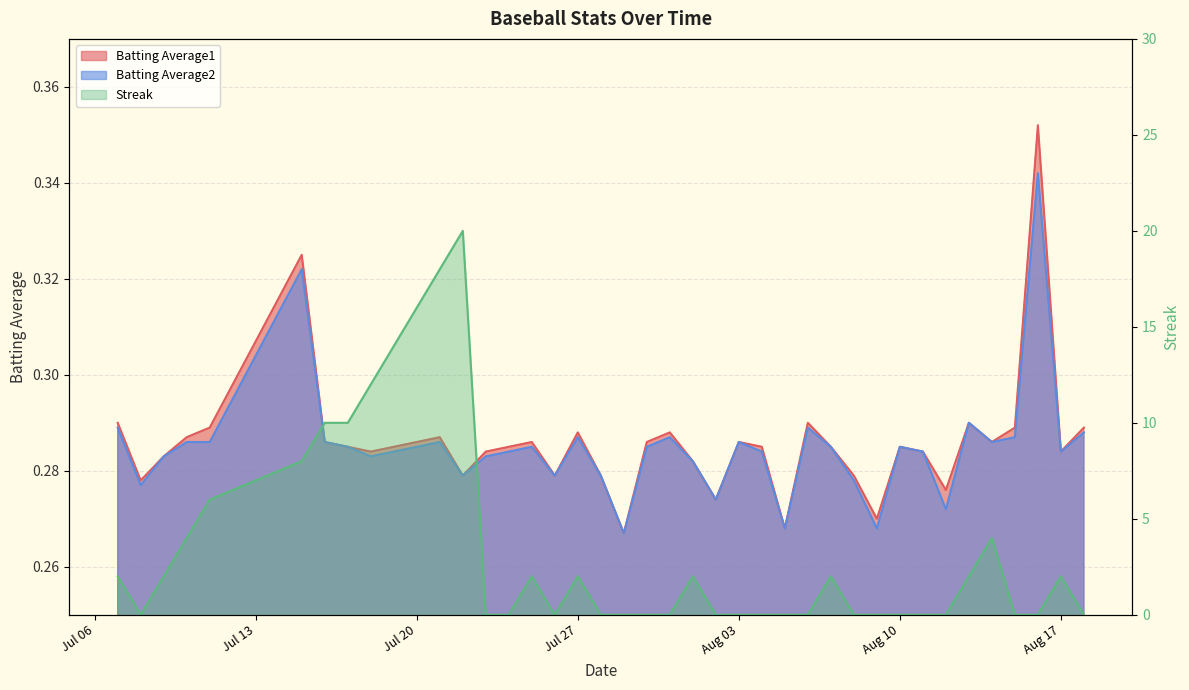

What is the highest value of the Batting Average2 series?

0.3